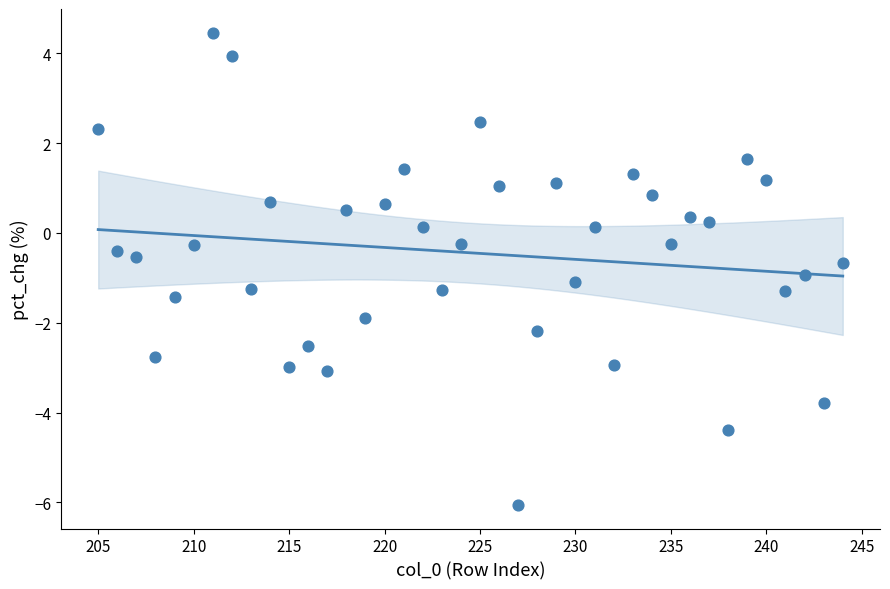

What is the range of Y values (max minus min)?

10.5